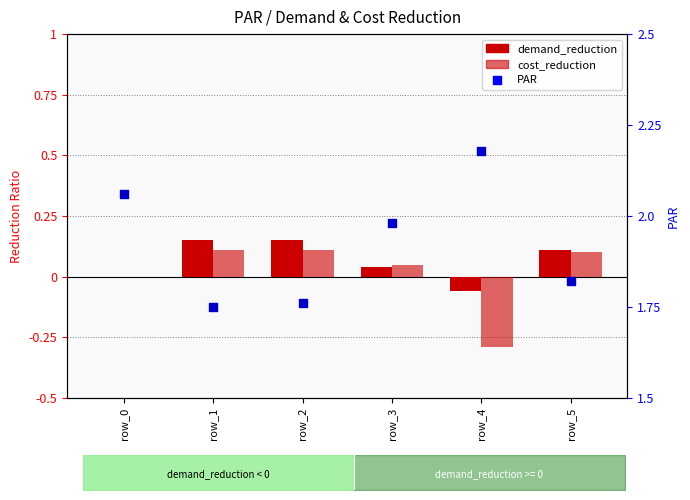

Which series has the largest Y range (max minus min)?

PAR